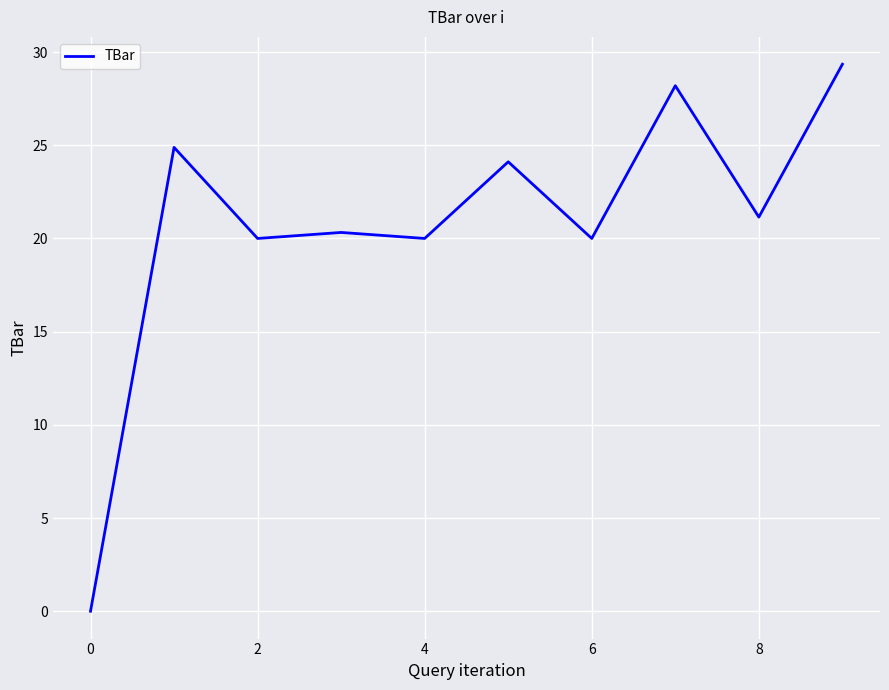

How many series are shown in this chart?

1